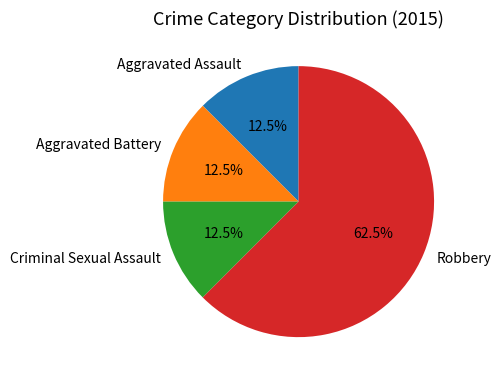

To the nearest percent, what is the combined percentage of Criminal Sexual Assault and Aggravated Assault?

25%